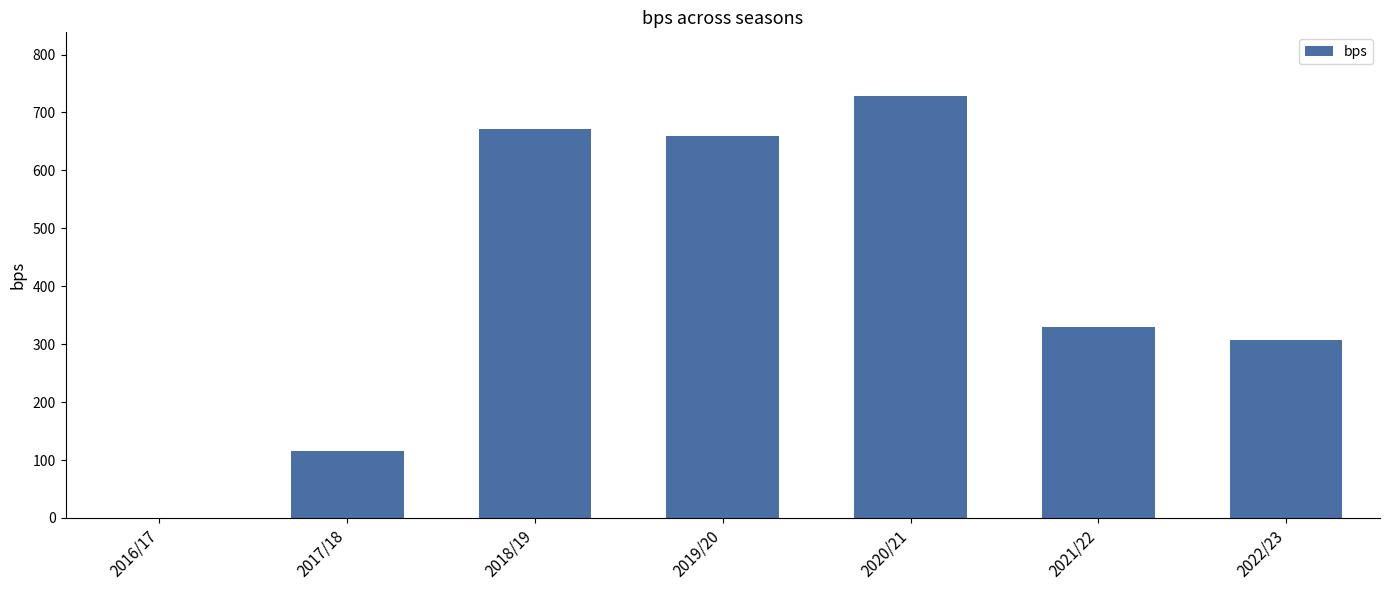

Which has a higher value, 2021/22 or 2017/18?

2021/22